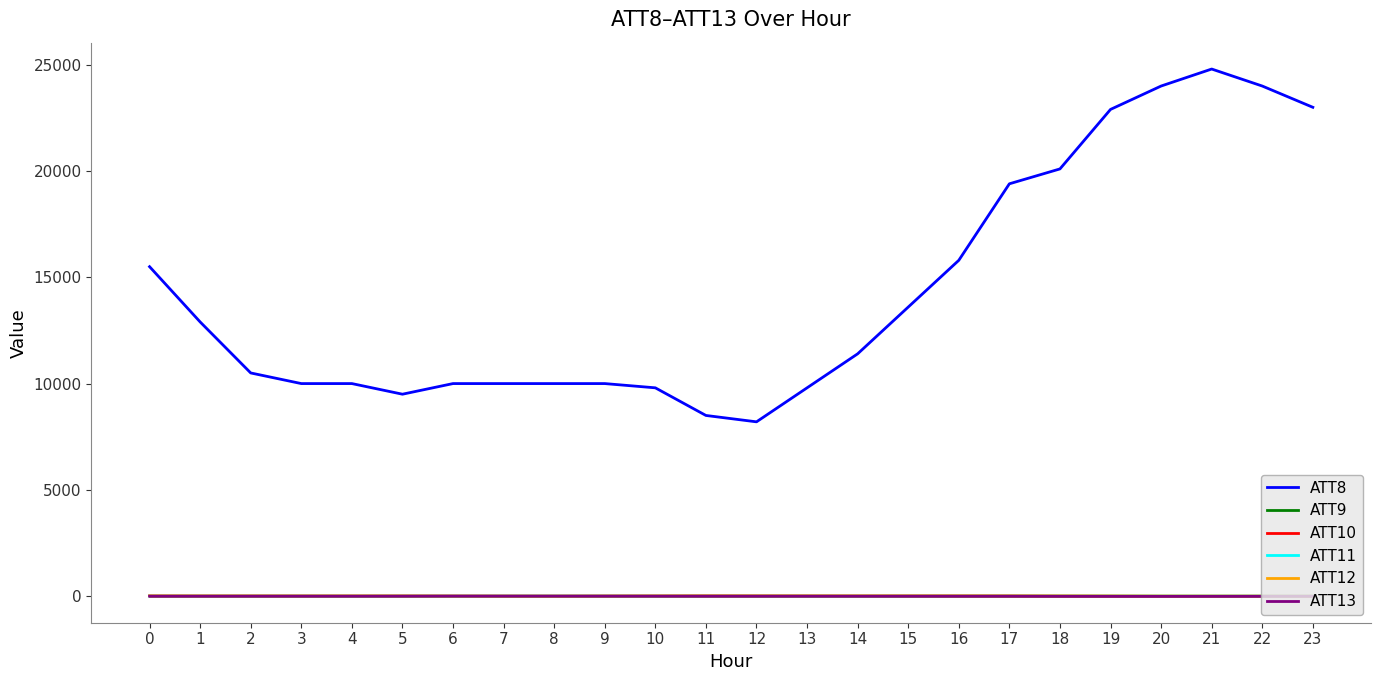

Is this an area chart (filled region under the line)?

No